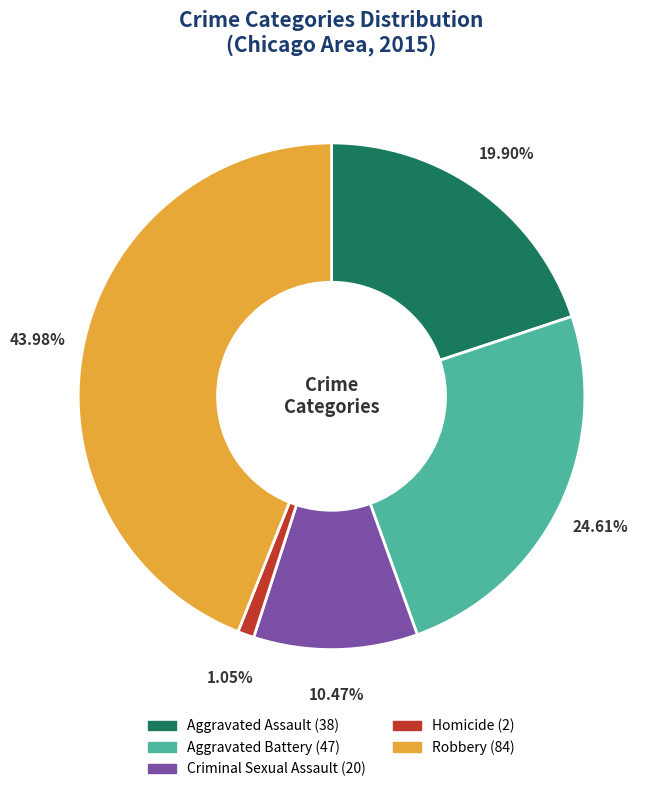

Is it true that Homicide is 1% of the pie?

True